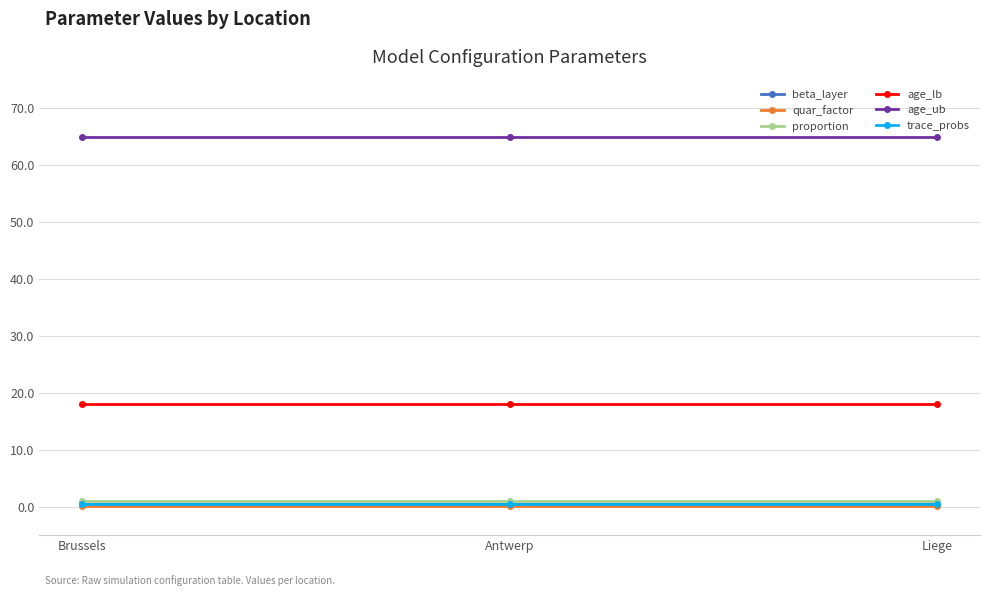

What position from the left is Liege?

3